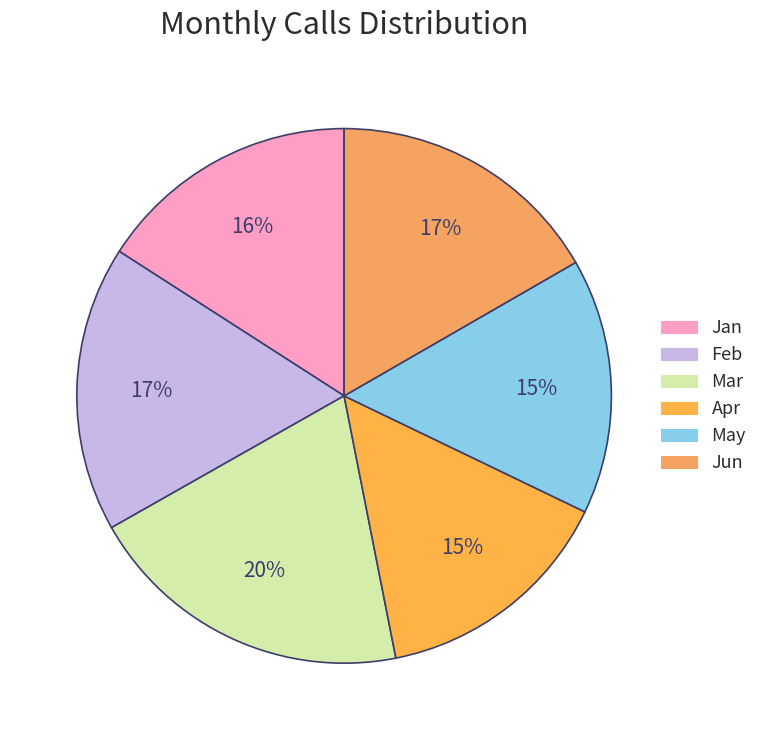

Is the sum of Feb and May greater than half?

No